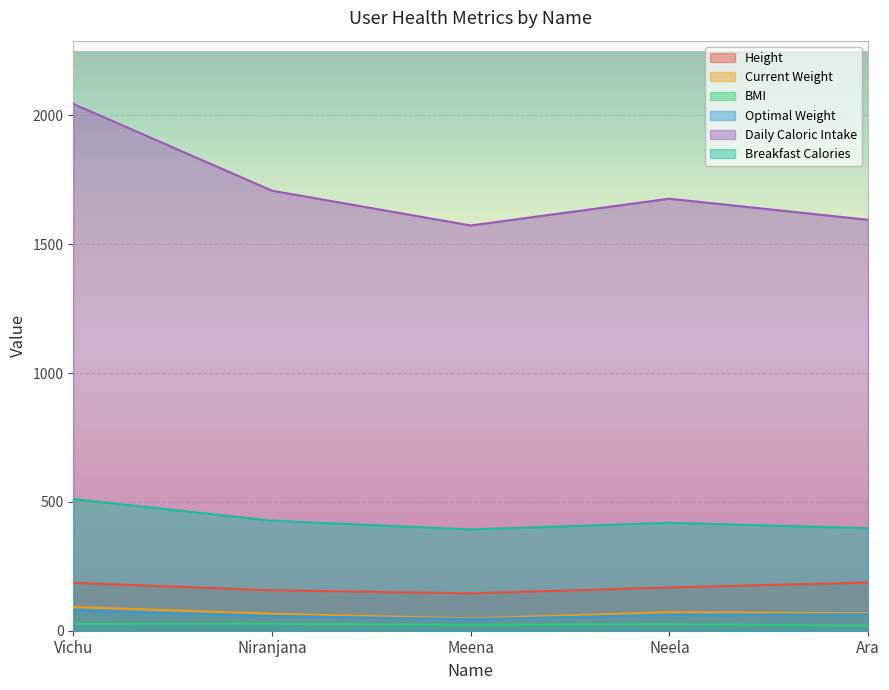

At which label does Optimal Weight reach its peak?

Vichu